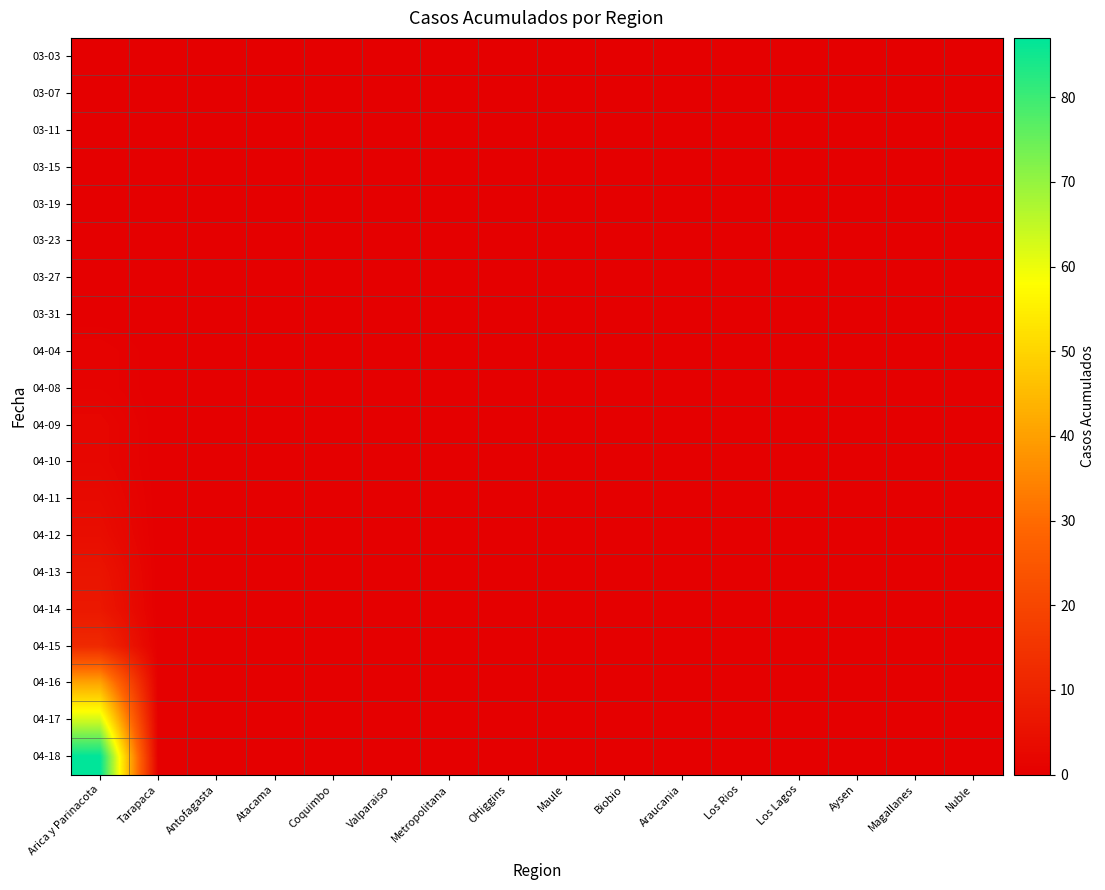

Reading right to left, what are all the values shown in this chart?

03-03: Nuble=0	Magallanes=0	Aysen=0	Los Lagos=0	Los Rios=0	Araucania=0	Biobio=0	Maule=0	OHiggins=0	Metropolitana=0	Valparaiso=0	Coquimbo=0	Atacama=0	Antofagasta=0	Tarapaca=0	Arica y Parinacota=0
03-07: Nuble=0	Magallanes=0	Aysen=0	Los Lagos=0	Los Rios=0	Araucania=0	Biobio=0	Maule=0	OHiggins=0	Metropolitana=0	Valparaiso=0	Coquimbo=0	Atacama=0	Antofagasta=0	Tarapaca=0	Arica y Parinacota=0
03-11: Nuble=0	Magallanes=0	Aysen=0	Los Lagos=0	Los Rios=0	Araucania=0	Biobio=0	Maule=0	OHiggins=0	Metropolitana=0	Valparaiso=0	Coquimbo=0	Atacama=0	Antofagasta=0	Tarapaca=0	Arica y Parinacota=0
03-15: Nuble=0	Magallanes=0	Aysen=0	Los Lagos=0	Los Rios=0	Araucania=0	Biobio=0	Maule=0	OHiggins=0	Metropolitana=0	Valparaiso=0	Coquimbo=0	Atacama=0	Antofagasta=0	Tarapaca=0	Arica y Parinacota=0
03-19: Nuble=0	Magallanes=0	Aysen=0	Los Lagos=0	Los Rios=0	Araucania=0	Biobio=0	Maule=0	OHiggins=0	Metropolitana=0	Valparaiso=0	Coquimbo=0	Atacama=0	Antofagasta=0	Tarapaca=0	Arica y Parinacota=0
03-23: Nuble=0	Magallanes=0	Aysen=0	Los Lagos=0	Los Rios=0	Araucania=0	Biobio=0	Maule=0	OHiggins=0	Metropolitana=0	Valparaiso=0	Coquimbo=0	Atacama=0	Antofagasta=0	Tarapaca=0	Arica y Parinacota=0
03-27: Nuble=0	Magallanes=0	Aysen=0	Los Lagos=0	Los Rios=0	Araucania=0	Biobio=0	Maule=0	OHiggins=0	Metropolitana=0	Valparaiso=0	Coquimbo=0	Atacama=0	Antofagasta=0	Tarapaca=0	Arica y Parinacota=0
03-31: Nuble=0	Magallanes=0	Aysen=0	Los Lagos=0	Los Rios=0	Araucania=0	Biobio=0	Maule=0	OHiggins=0	Metropolitana=0	Valparaiso=0	Coquimbo=0	Atacama=0	Antofagasta=0	Tarapaca=0	Arica y Parinacota=0
04-04: Nuble=0	Magallanes=0	Aysen=0	Los Lagos=0	Los Rios=0	Araucania=0	Biobio=0	Maule=0	OHiggins=0	Metropolitana=0	Valparaiso=0	Coquimbo=0	Atacama=0	Antofagasta=0	Tarapaca=0	Arica y Parinacota=1
04-08: Nuble=0	Magallanes=0	Aysen=0	Los Lagos=0	Los Rios=0	Araucania=0	Biobio=0	Maule=0	OHiggins=0	Metropolitana=0	Valparaiso=0	Coquimbo=0	Atacama=0	Antofagasta=0	Tarapaca=0	Arica y Parinacota=1
04-09: Nuble=0	Magallanes=0	Aysen=0	Los Lagos=0	Los Rios=0	Araucania=0	Biobio=0	Maule=0	OHiggins=0	Metropolitana=0	Valparaiso=0	Coquimbo=0	Atacama=0	Antofagasta=0	Tarapaca=0	Arica y Parinacota=2
04-10: Nuble=0	Magallanes=0	Aysen=0	Los Lagos=0	Los Rios=0	Araucania=0	Biobio=0	Maule=0	OHiggins=0	Metropolitana=0	Valparaiso=0	Coquimbo=0	Atacama=0	Antofagasta=0	Tarapaca=0	Arica y Parinacota=2
04-11: Nuble=0	Magallanes=0	Aysen=0	Los Lagos=0	Los Rios=0	Araucania=0	Biobio=0	Maule=0	OHiggins=0	Metropolitana=0	Valparaiso=0	Coquimbo=0	Atacama=0	Antofagasta=0	Tarapaca=0	Arica y Parinacota=3
04-12: Nuble=0	Magallanes=0	Aysen=0	Los Lagos=0	Los Rios=0	Araucania=0	Biobio=0	Maule=0	OHiggins=0	Metropolitana=0	Valparaiso=0	Coquimbo=0	Atacama=0	Antofagasta=0	Tarapaca=0	Arica y Parinacota=4
04-13: Nuble=0	Magallanes=0	Aysen=0	Los Lagos=0	Los Rios=0	Araucania=0	Biobio=0	Maule=0	OHiggins=0	Metropolitana=0	Valparaiso=0	Coquimbo=0	Atacama=0	Antofagasta=0	Tarapaca=0	Arica y Parinacota=6
04-14: Nuble=0	Magallanes=0	Aysen=0	Los Lagos=0	Los Rios=0	Araucania=0	Biobio=0	Maule=0	OHiggins=0	Metropolitana=0	Valparaiso=0	Coquimbo=0	Atacama=0	Antofagasta=0	Tarapaca=0	Arica y Parinacota=7
04-15: Nuble=0	Magallanes=0	Aysen=0	Los Lagos=0	Los Rios=0	Araucania=0	Biobio=0	Maule=0	OHiggins=0	Metropolitana=0	Valparaiso=0	Coquimbo=0	Atacama=0	Antofagasta=0	Tarapaca=0	Arica y Parinacota=12
04-16: Nuble=0	Magallanes=0	Aysen=0	Los Lagos=0	Los Rios=0	Araucania=0	Biobio=0	Maule=0	OHiggins=0	Metropolitana=0	Valparaiso=0	Coquimbo=0	Atacama=0	Antofagasta=0	Tarapaca=0	Arica y Parinacota=41
04-17: Nuble=0	Magallanes=0	Aysen=0	Los Lagos=0	Los Rios=0	Araucania=0	Biobio=0	Maule=0	OHiggins=0	Metropolitana=0	Valparaiso=0	Coquimbo=0	Atacama=0	Antofagasta=0	Tarapaca=0	Arica y Parinacota=63
04-18: Nuble=0	Magallanes=0	Aysen=0	Los Lagos=0	Los Rios=0	Araucania=0	Biobio=0	Maule=0	OHiggins=0	Metropolitana=0	Valparaiso=0	Coquimbo=0	Atacama=0	Antofagasta=0	Tarapaca=0	Arica y Parinacota=87